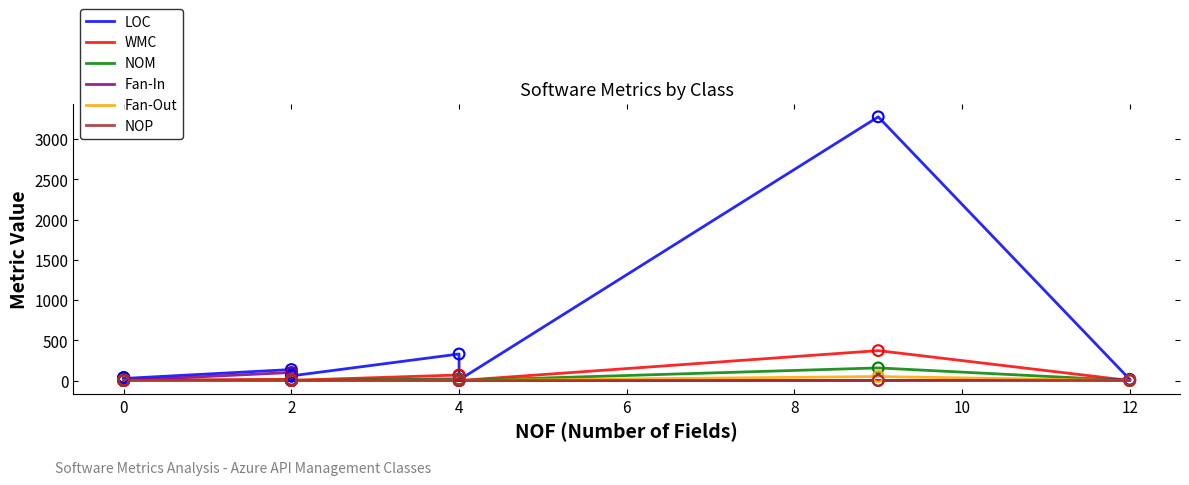

Which series has the largest Y range (max minus min)?

LOC